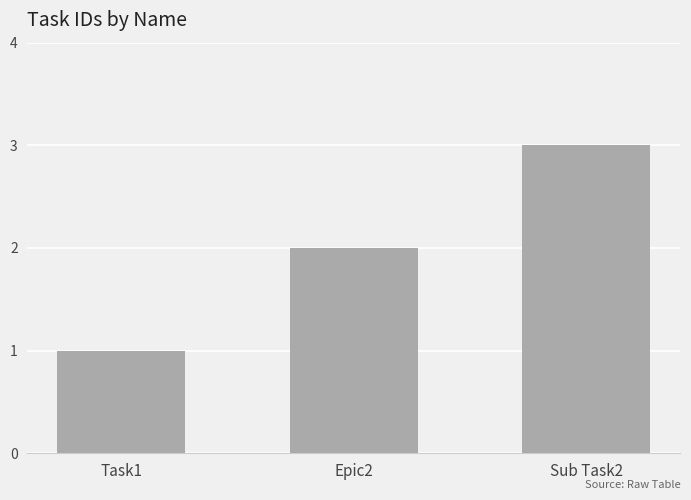

The chart shows a value of 1 at Task1. True or false?

True